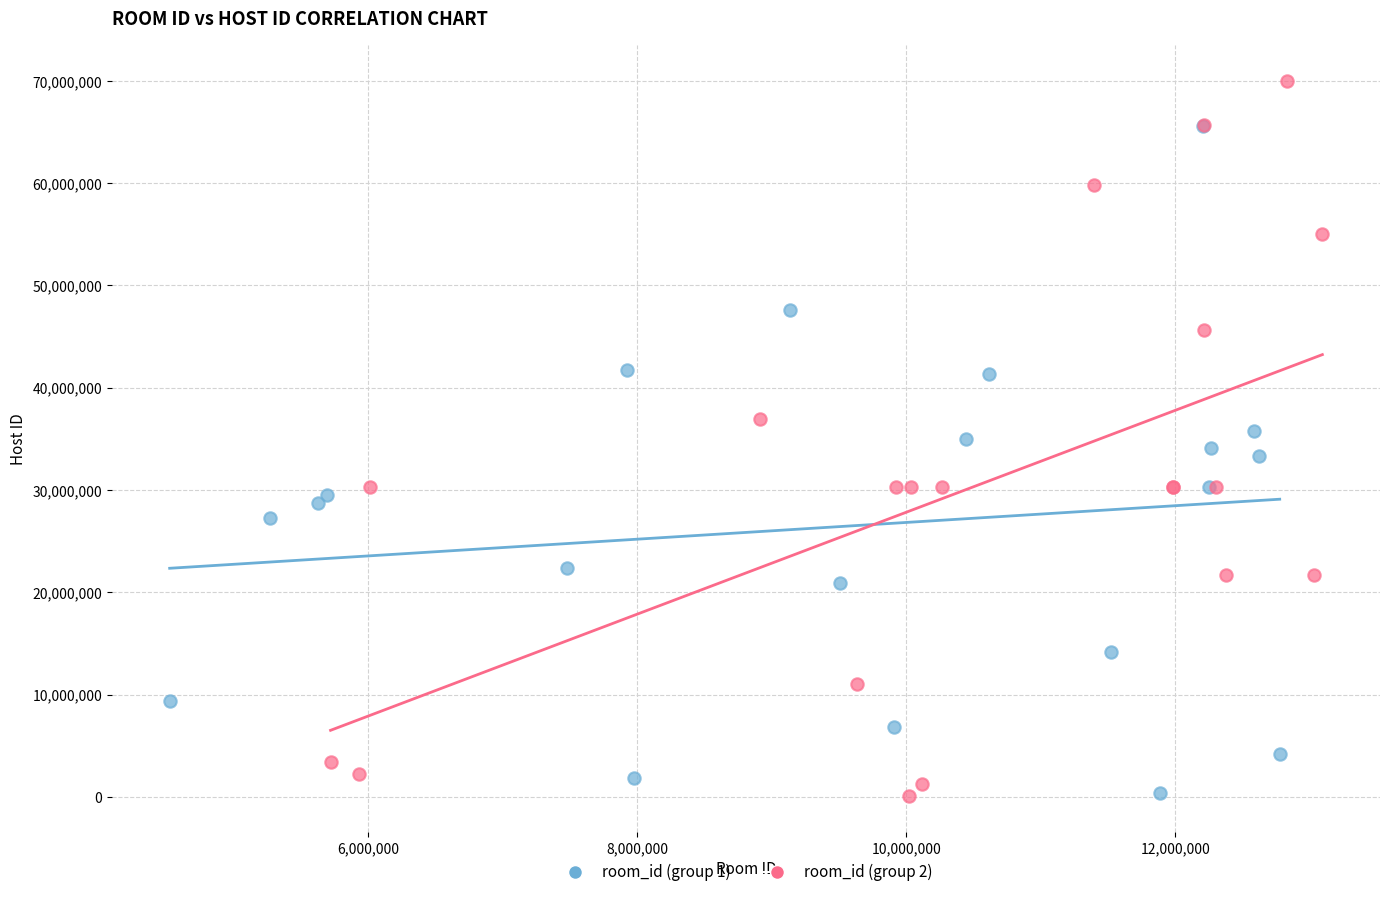

Which series contains the highest Y value?

room_id (group 2)